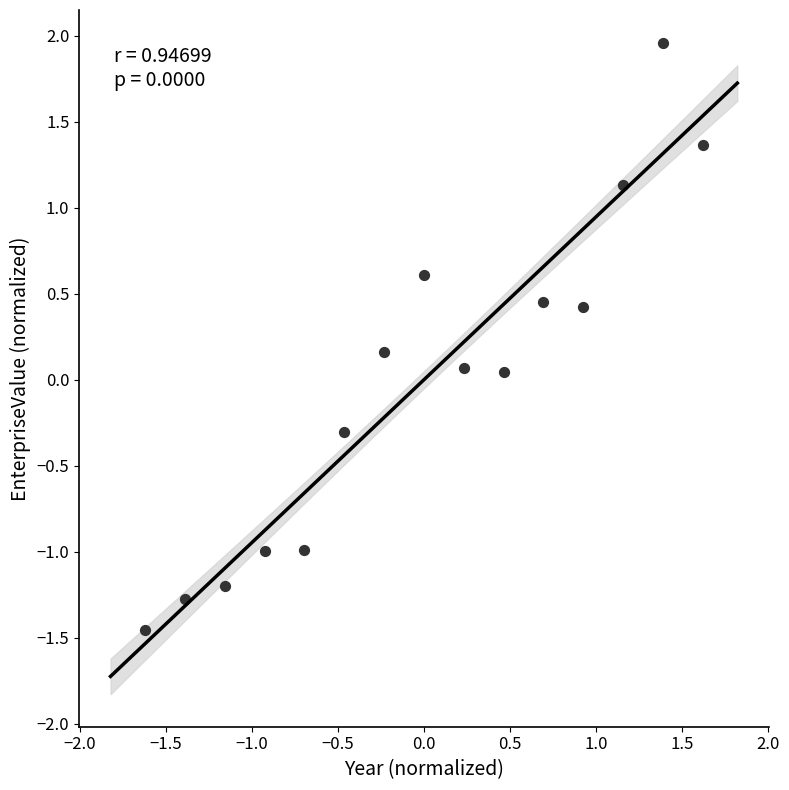

What is the range of X values (max minus min)?

3.2